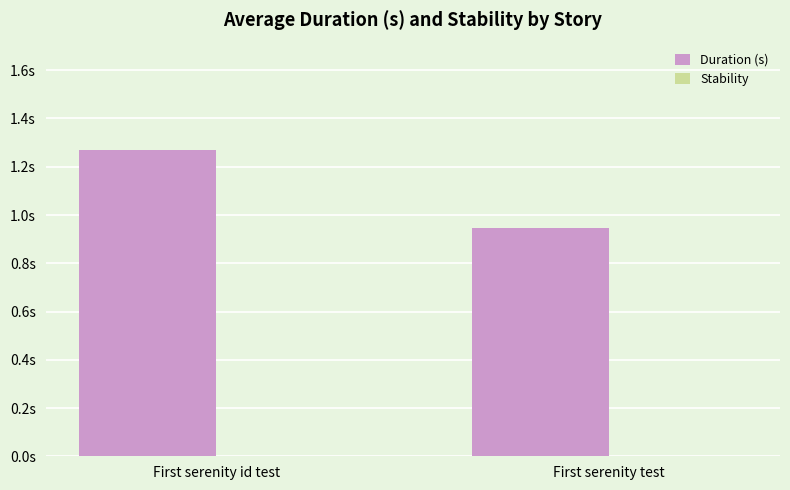

Reading right to left, list all the values displayed in this chart.

Duration (s): First serenity test=0.9	First serenity id test=1.3
Stability: First serenity test=0.0	First serenity id test=0.0